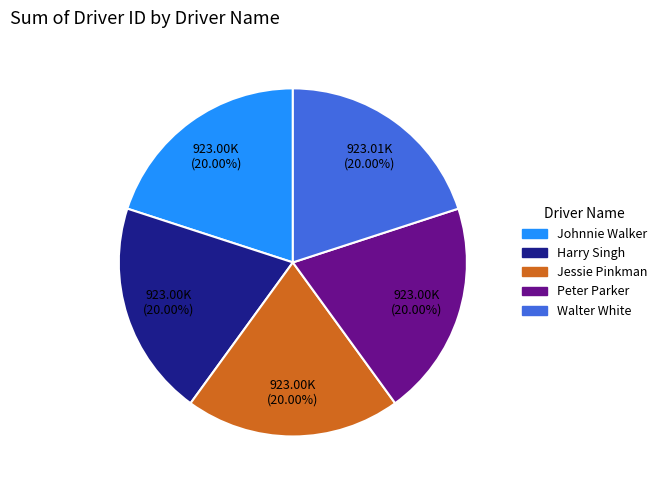

What percentage is NOT represented by Harry Singh?

80.0%